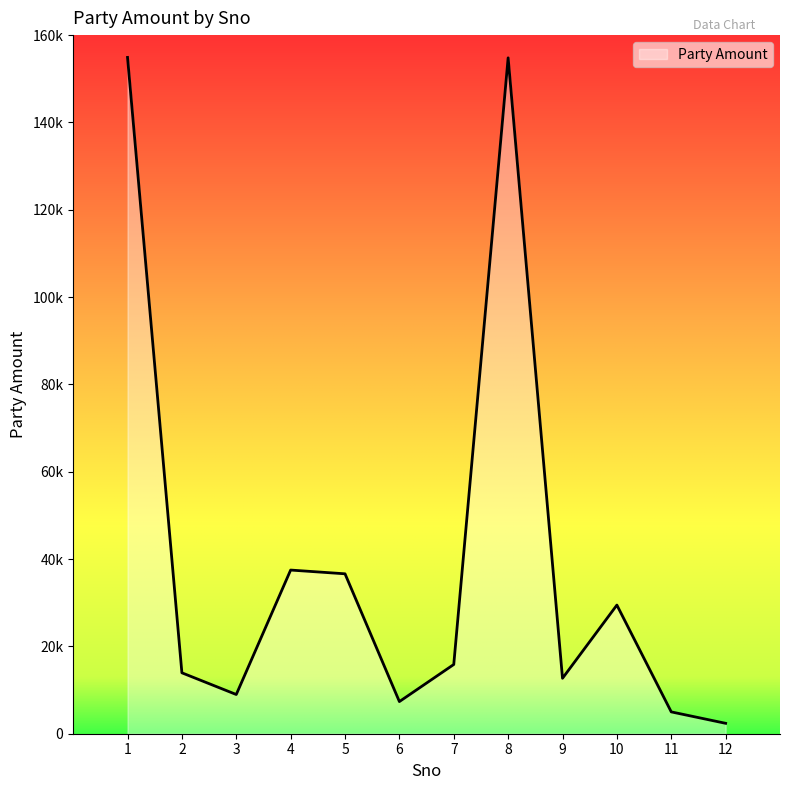

Is it true that the value at 1 is 265146?

False